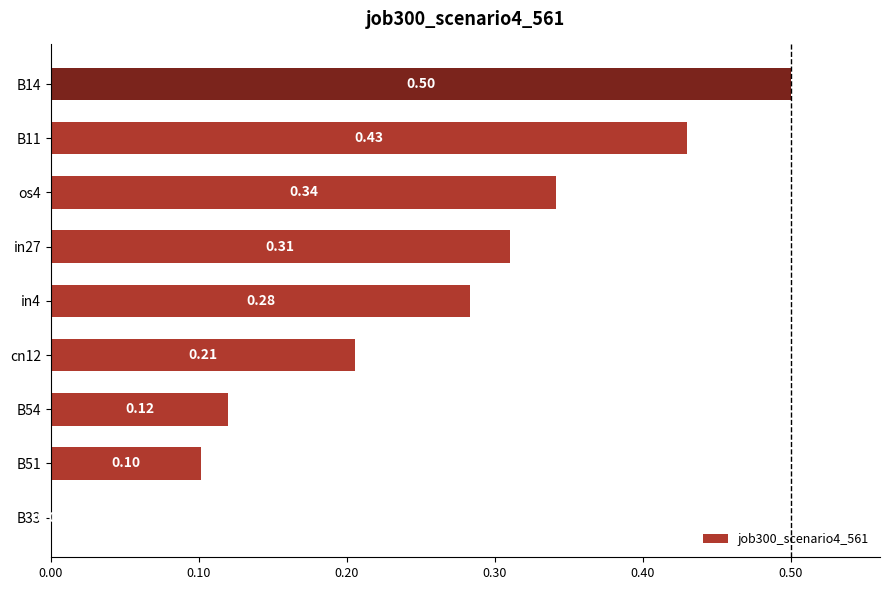

Between in27 and B54, which is larger?

in27